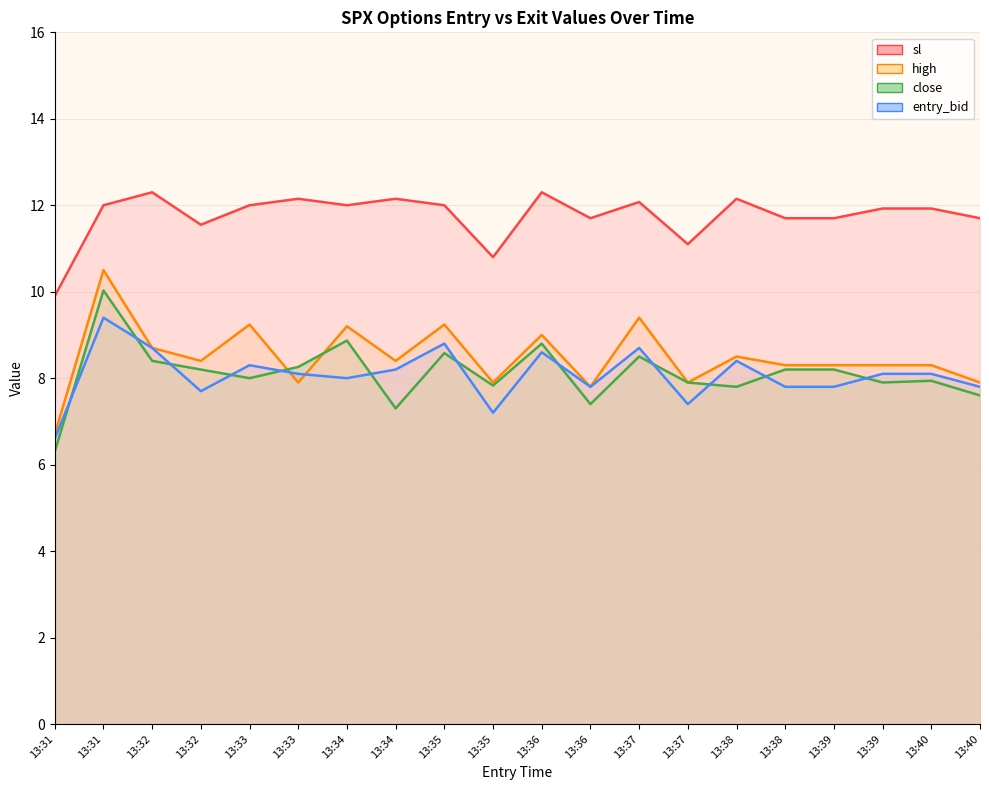

What is the difference between the highest and lowest values at 13:37?

3.6